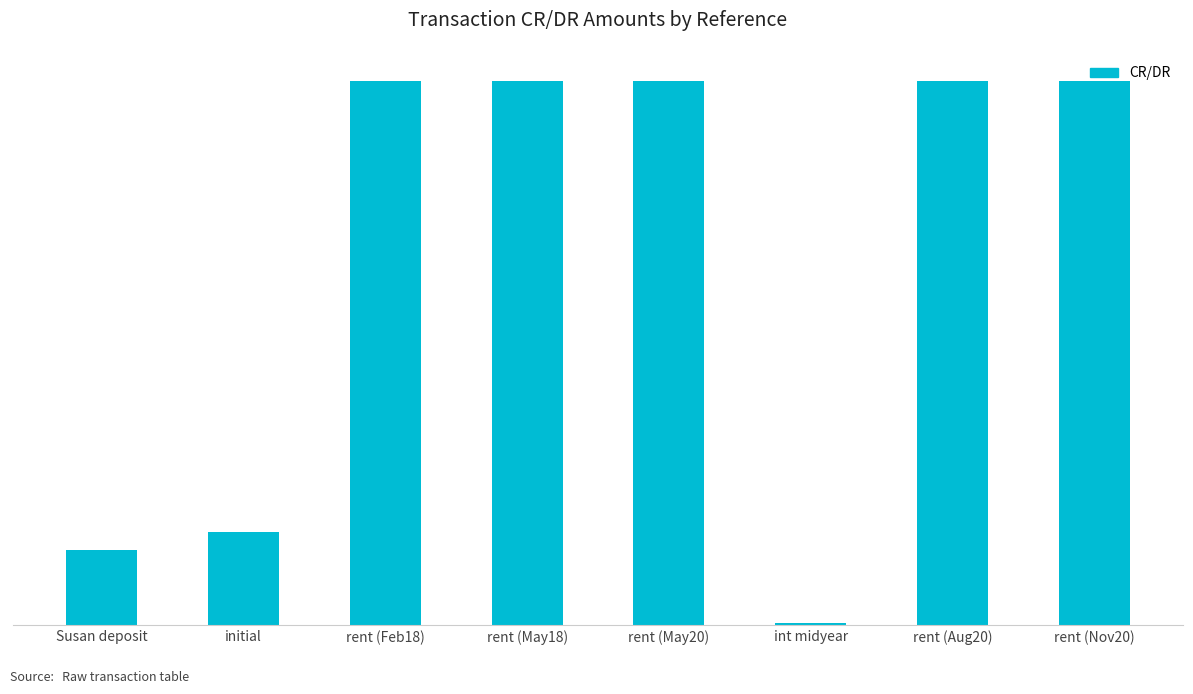

Does the chart contain any negative values?

No